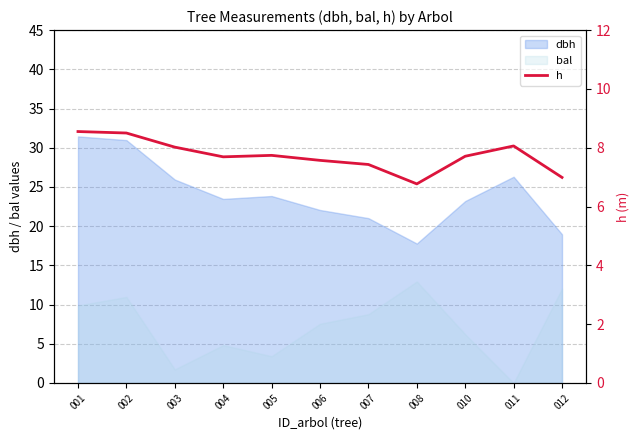

Reading left to right, what are all the values shown in this chart?

001=8.6	002=8.5	003=8.0	004=7.7	005=7.7	006=7.6	007=7.4	008=6.8	010=7.7	011=8.1	012=7.0